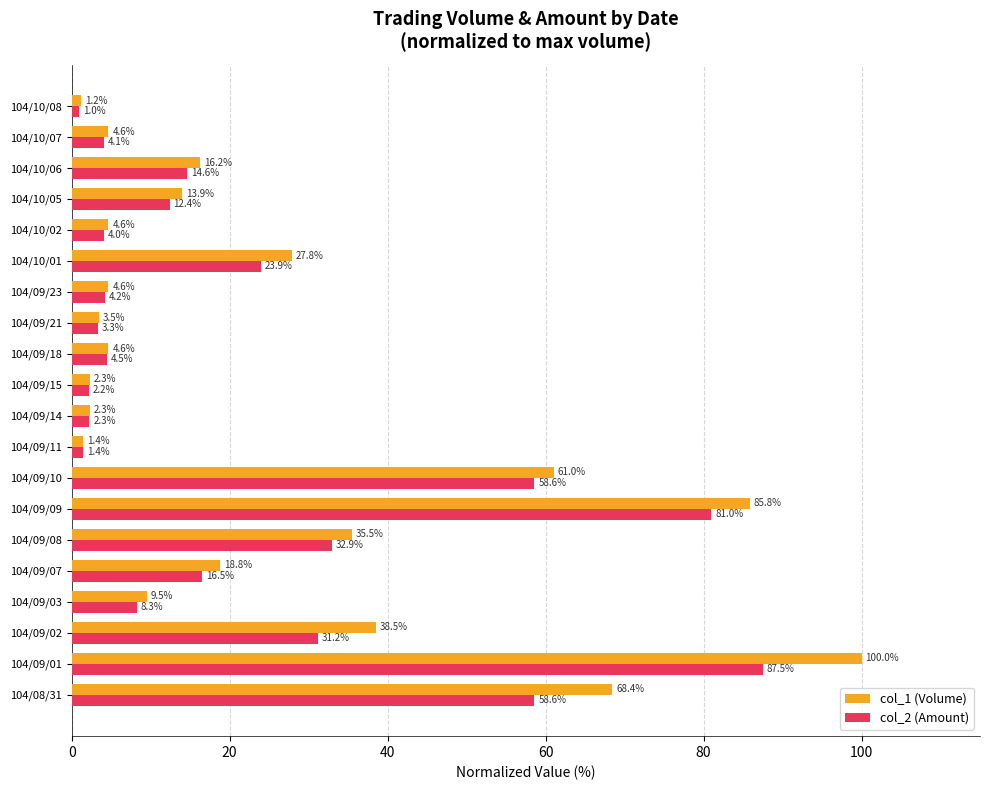

Rank the series by their average value, from highest to lowest.

col_1 (Volume), col_2 (Amount)